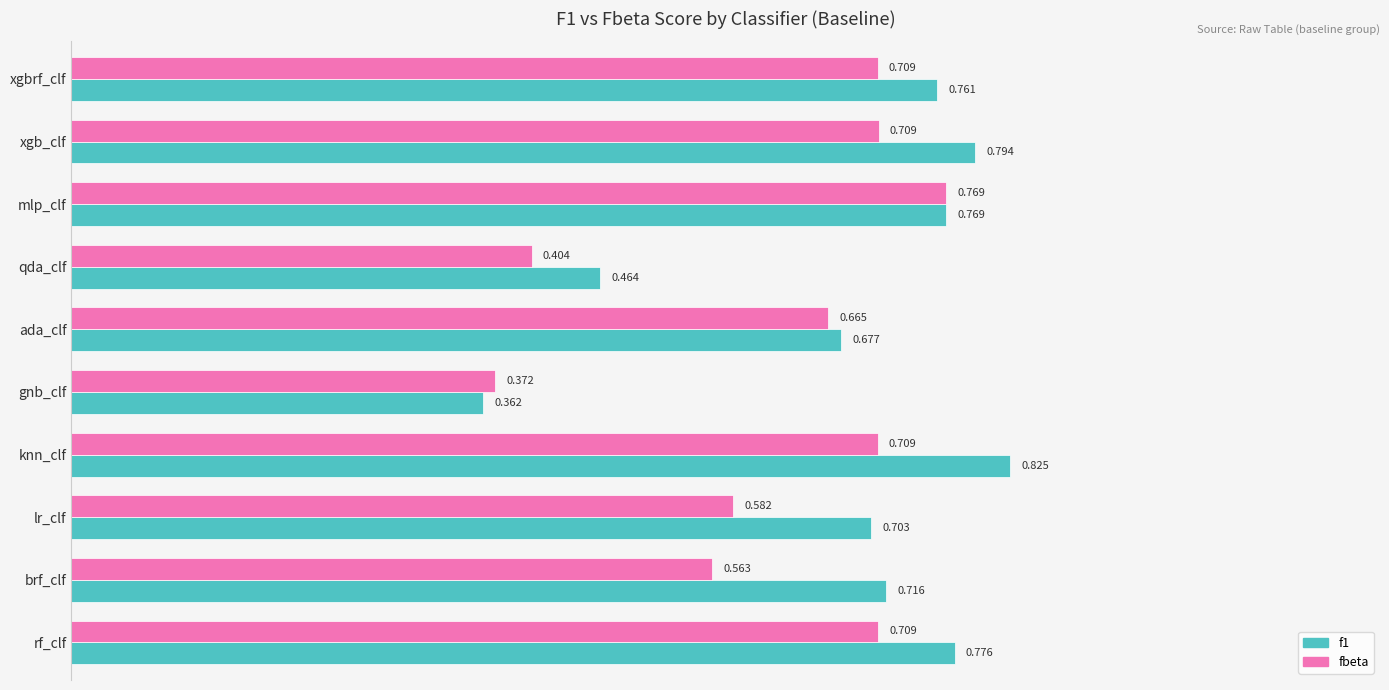

Which label corresponds to the smallest value in the chart?

gnb_clf